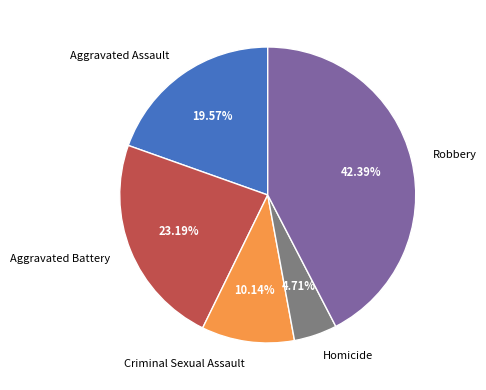

To the nearest percent, what is the difference between the Robbery and Homicide slice percentages?

38%